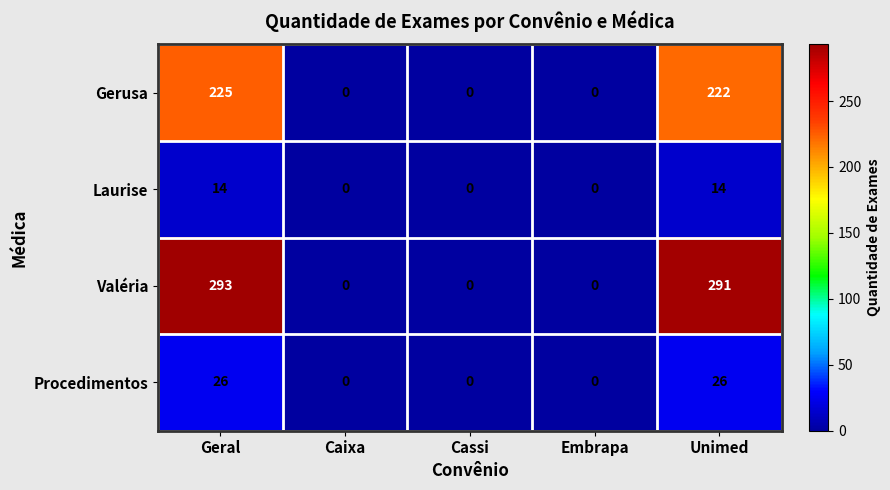

Is the value of Valéria at Geral greater than the value of Laurise at Caixa?

Yes